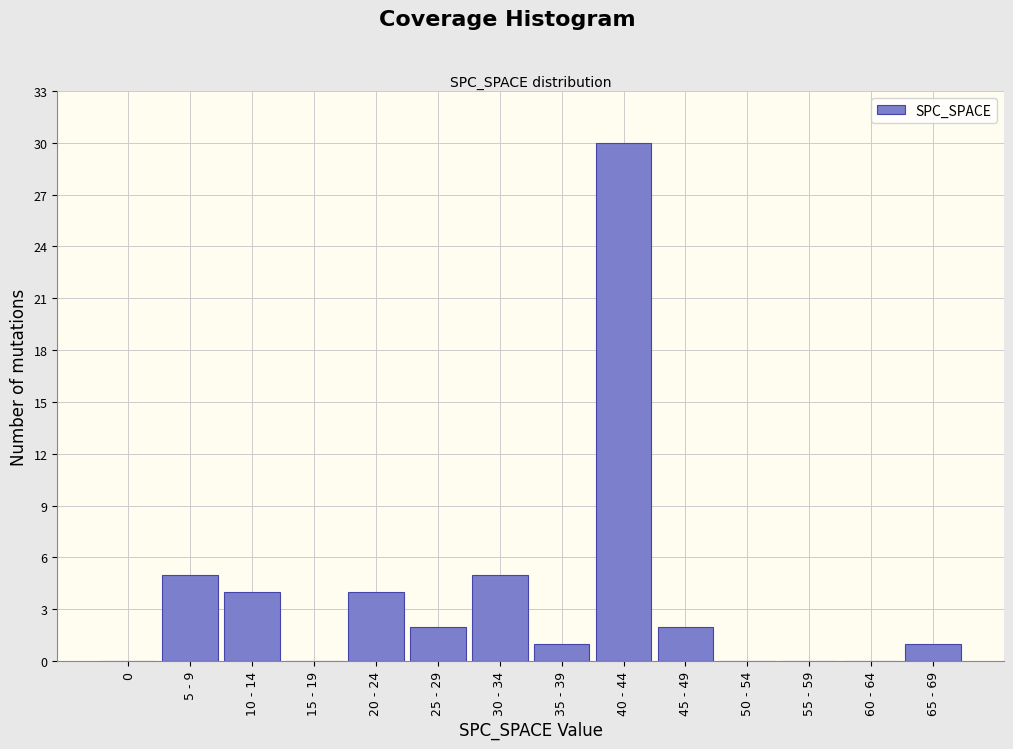

Reading right to left, extract all data points from this chart.

65 - 69=1	60 - 64=0	55 - 59=0	50 - 54=0	45 - 49=2	40 - 44=30	35 - 39=1	30 - 34=5	25 - 29=2	20 - 24=4	15 - 19=0	10 - 14=4	5 - 9=5	0=0